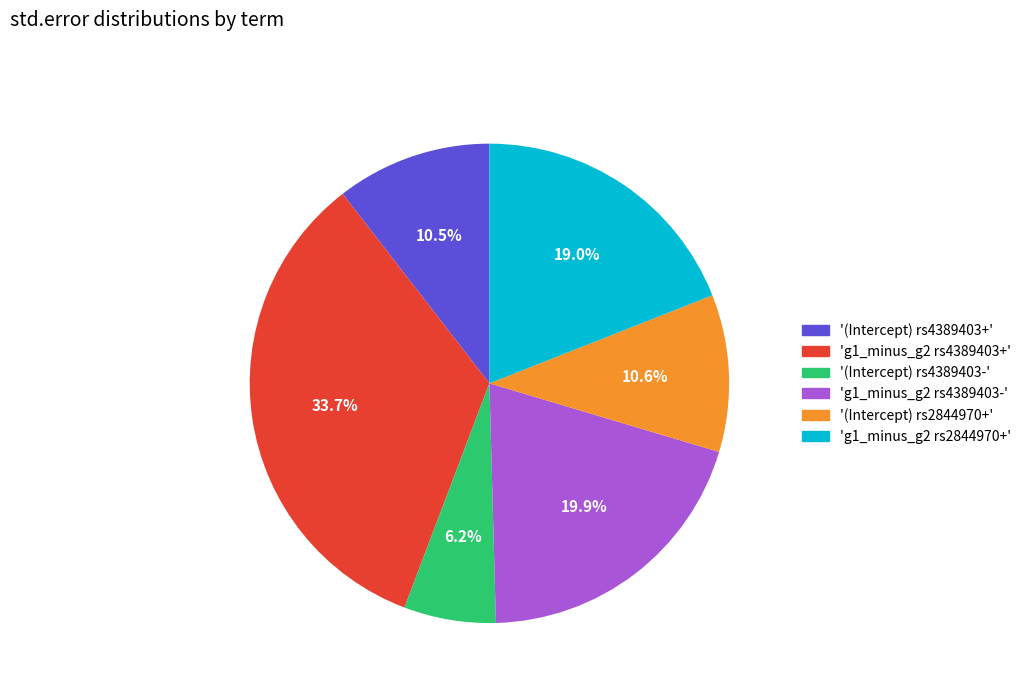

Which slice is the smallest?

'(Intercept) rs4389403-'